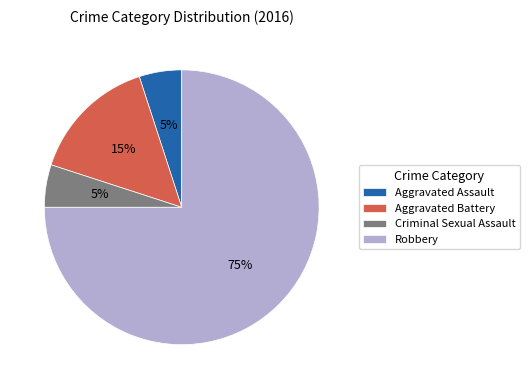

To the nearest percent, what portion does Aggravated Battery represent?

15%